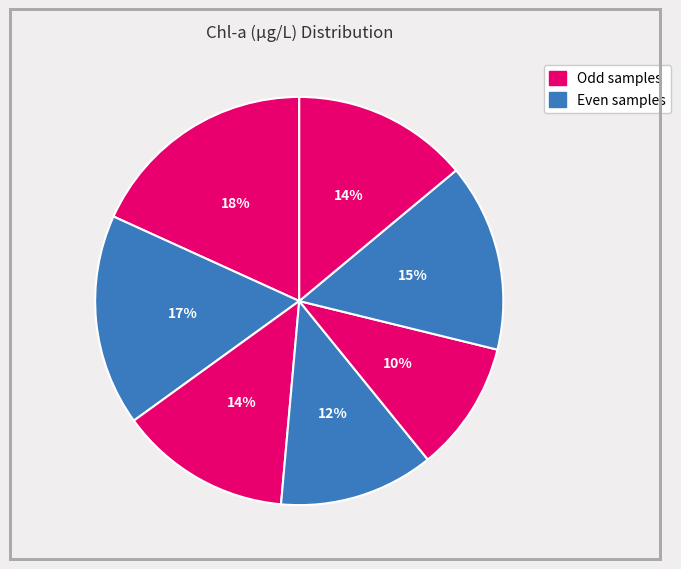

How many segments does this pie chart have?

7